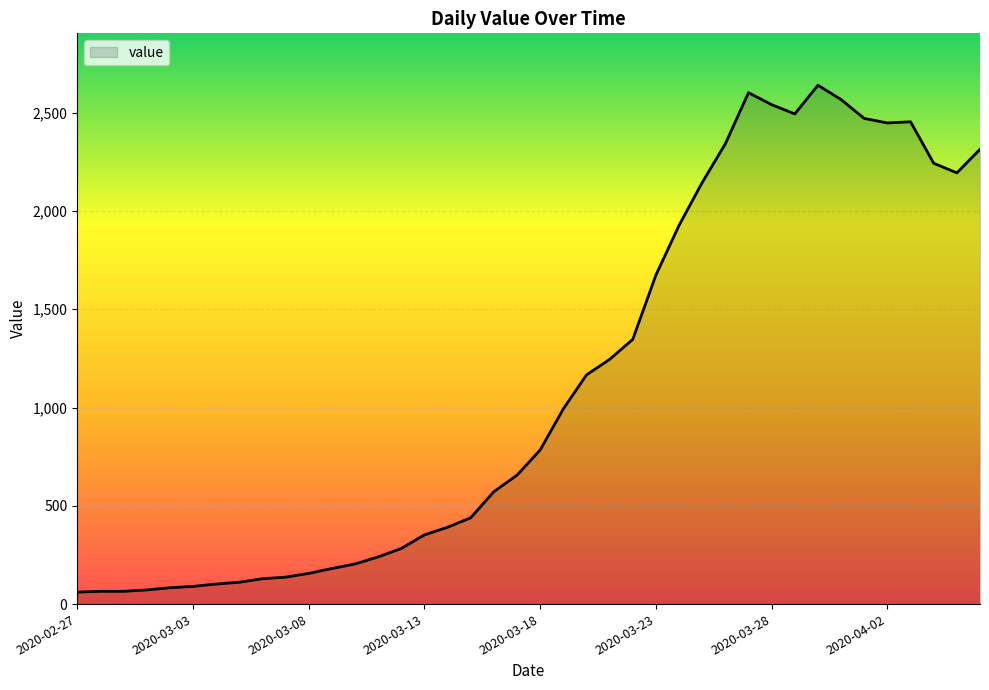

What is the maximum value shown in the chart?

2640